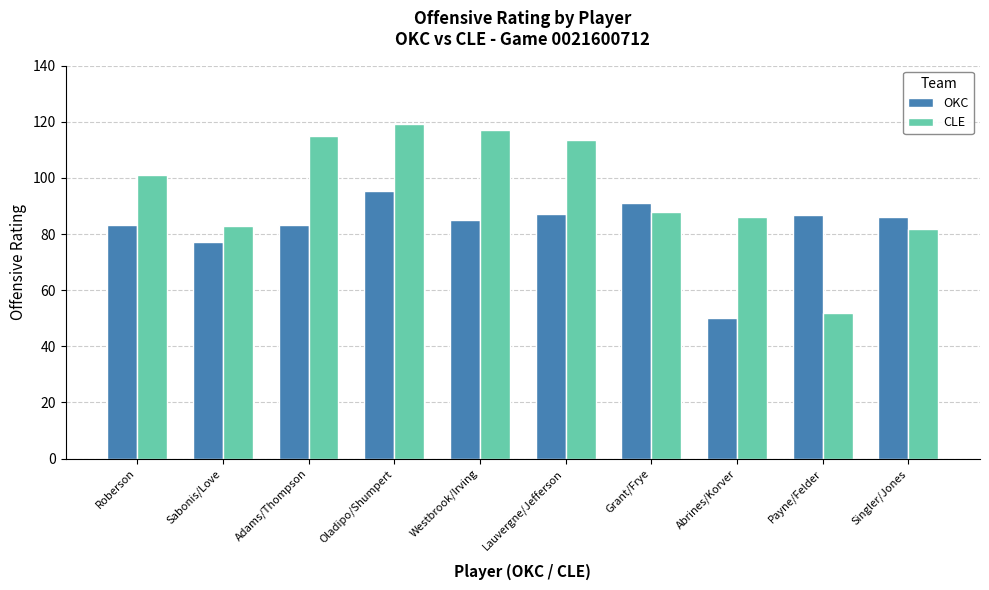

Are the bars grouped side by side (vs. stacked)?

Yes